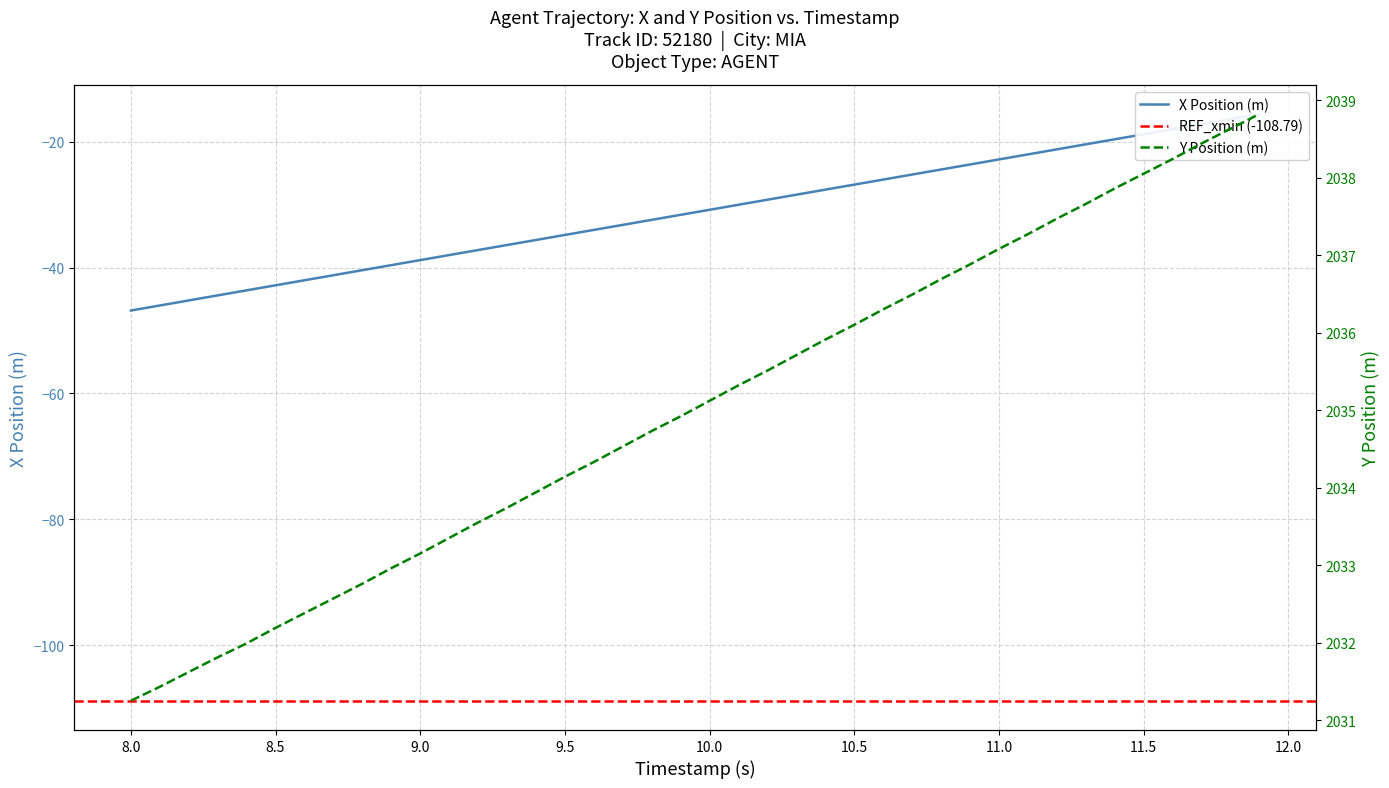

How many values in the X series are below -30?

22